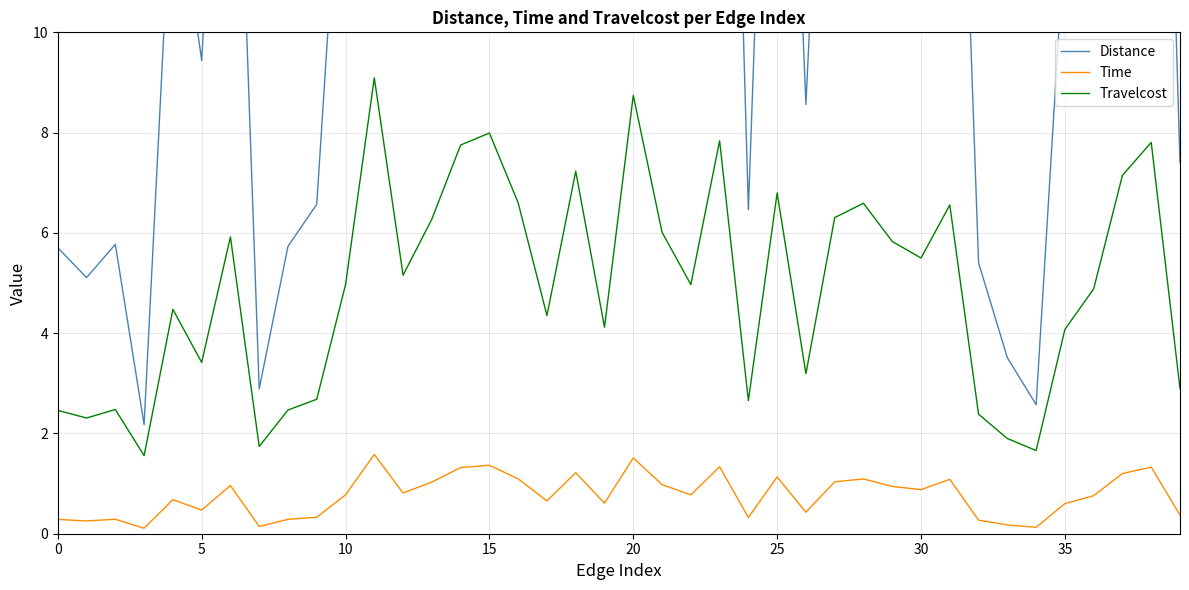

True or false: Distance and Travelcost cross at least once.

False